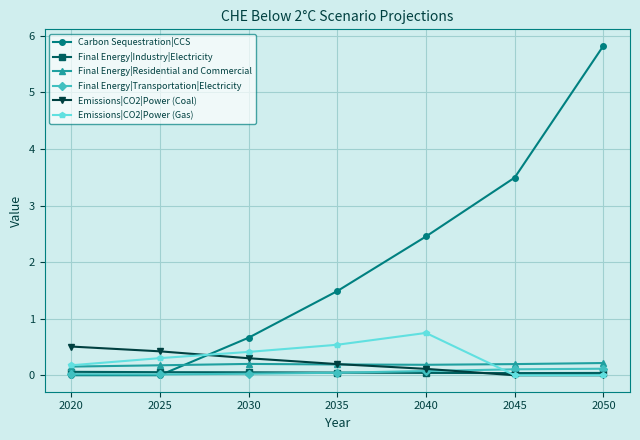

Between 2030 and 2040, which series saw the biggest shift?

Carbon Sequestration|CCS